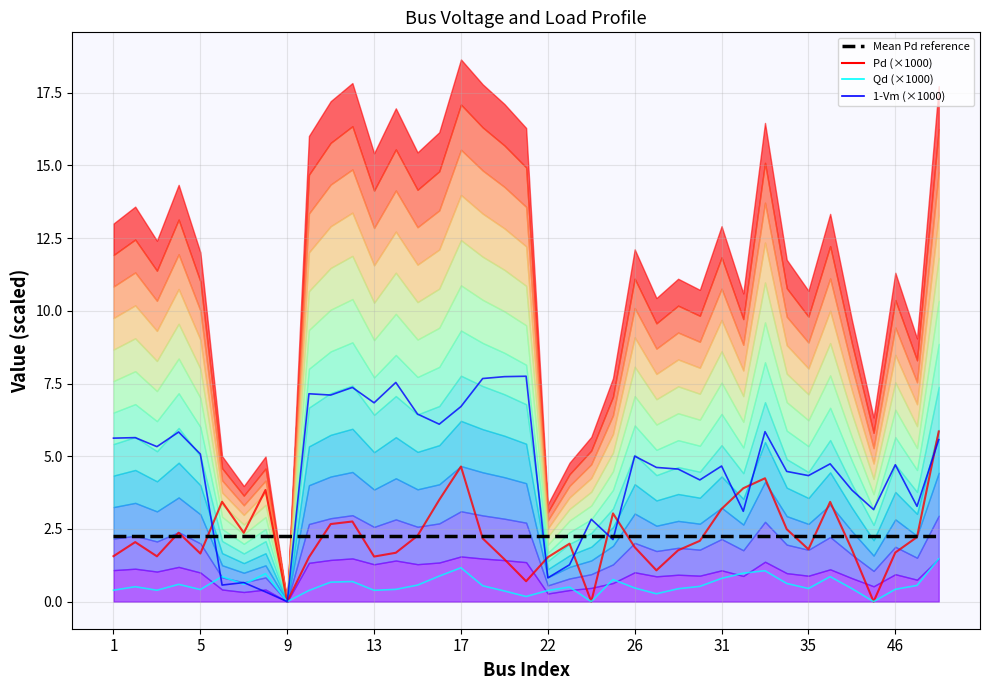

What is the sum of all 1-Vm (×1000) values?

180.6